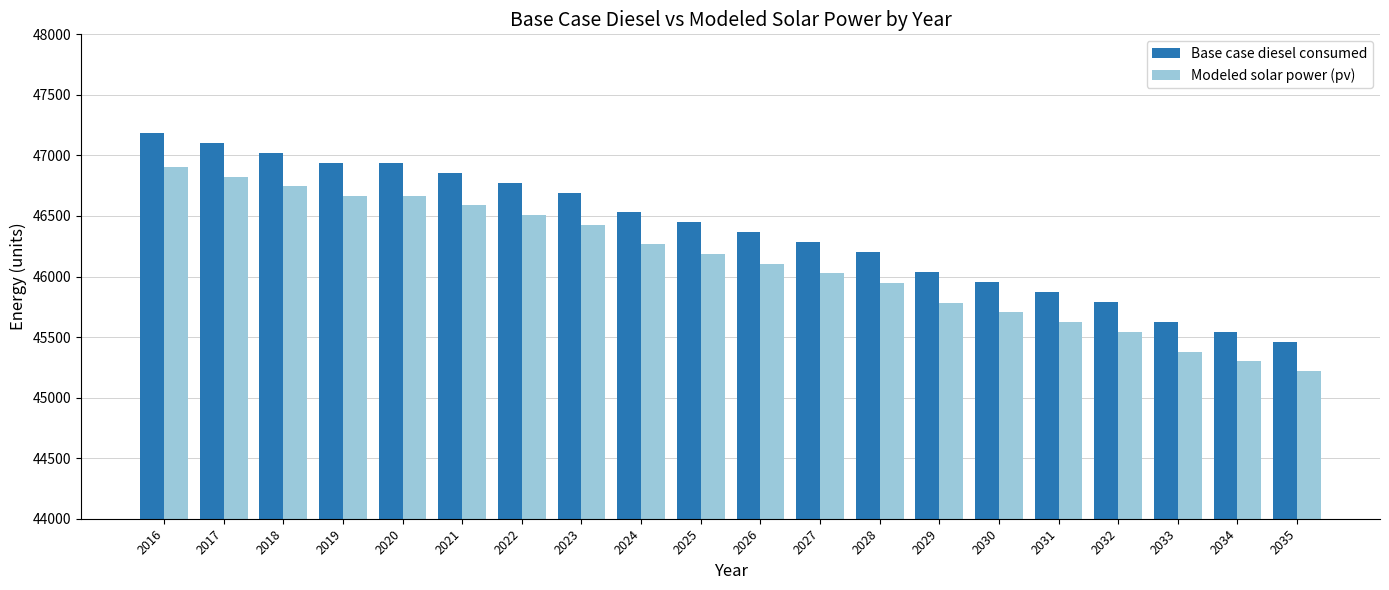

What is the sum of all Modeled solar power (pv) values?

922410.2